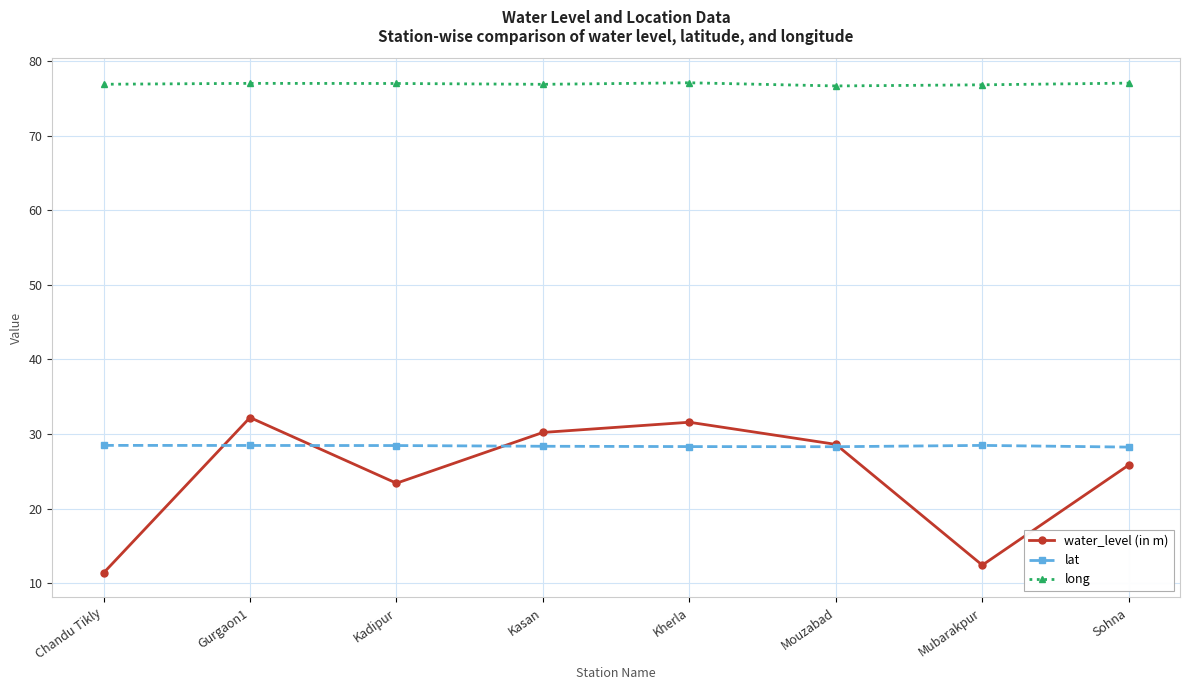

The long series shows 104.9 at Chandu Tikly. True or false?

False